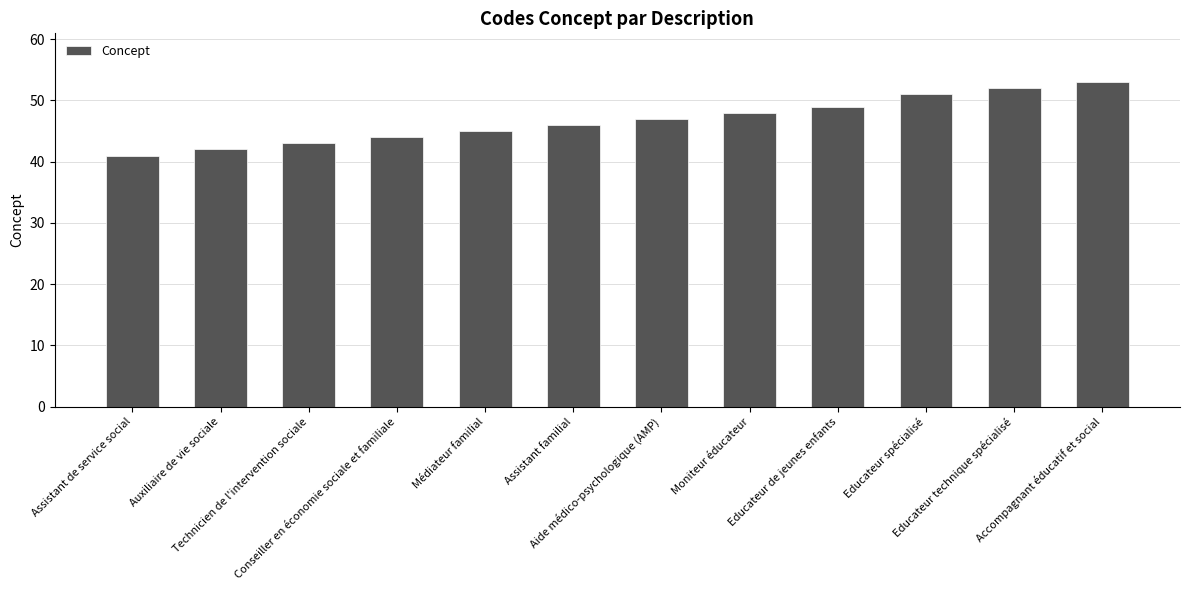

Count the number of data series in this chart.

1